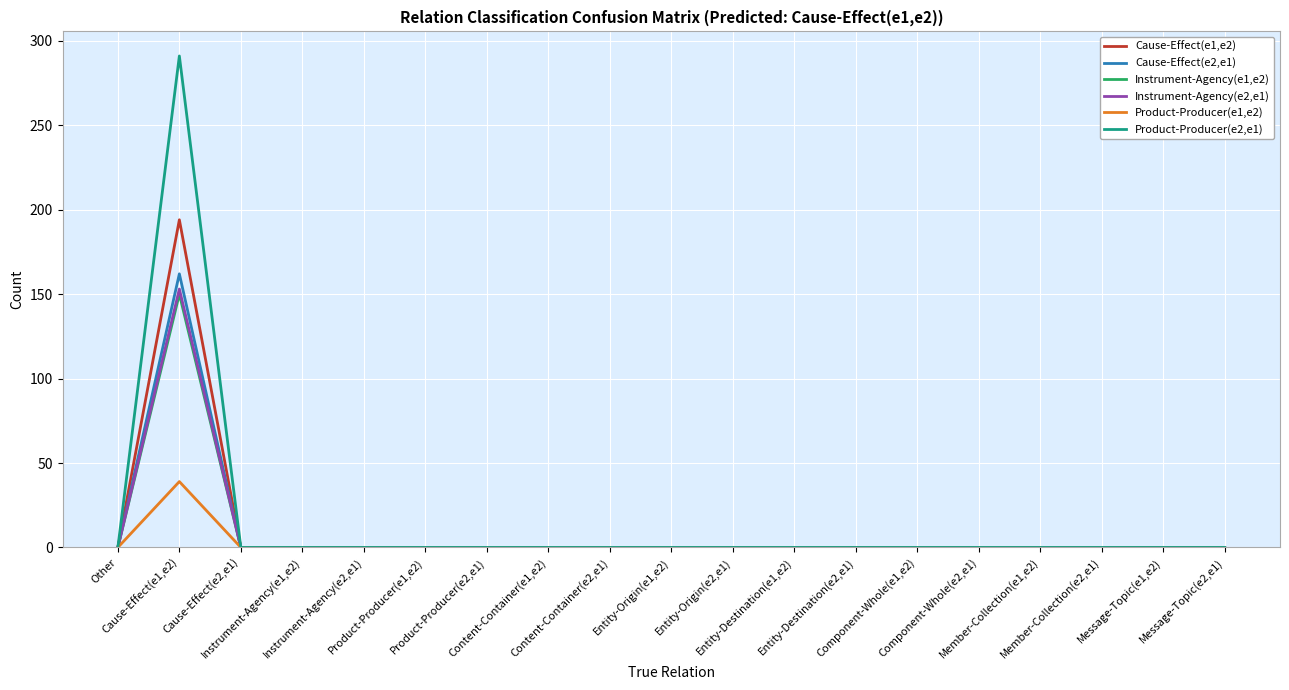

What is the greatest value displayed?

291